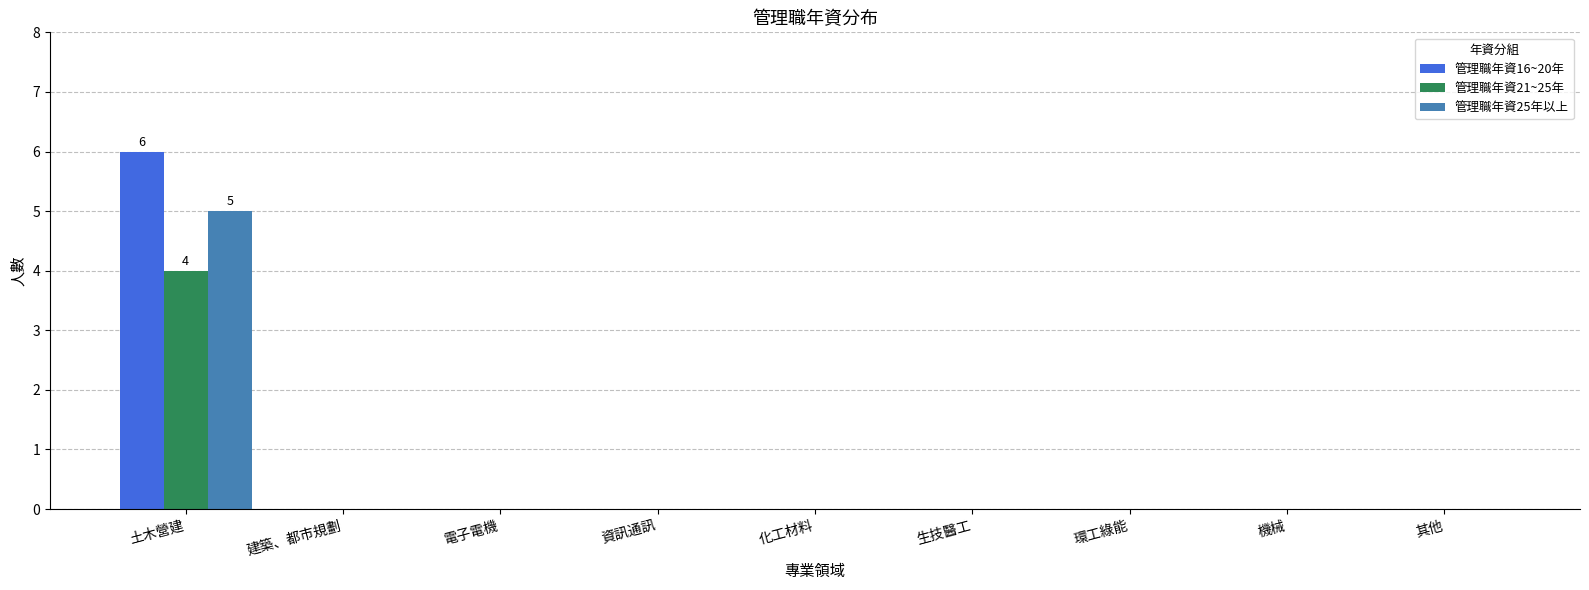

Reading left to right, list all the values displayed in this chart.

管理職年資16~20年: 6	0	0	0	0	0	0	0	0
管理職年資21~25年: 4	0	0	0	0	0	0	0	0
管理職年資25年以上: 5	0	0	0	0	0	0	0	0